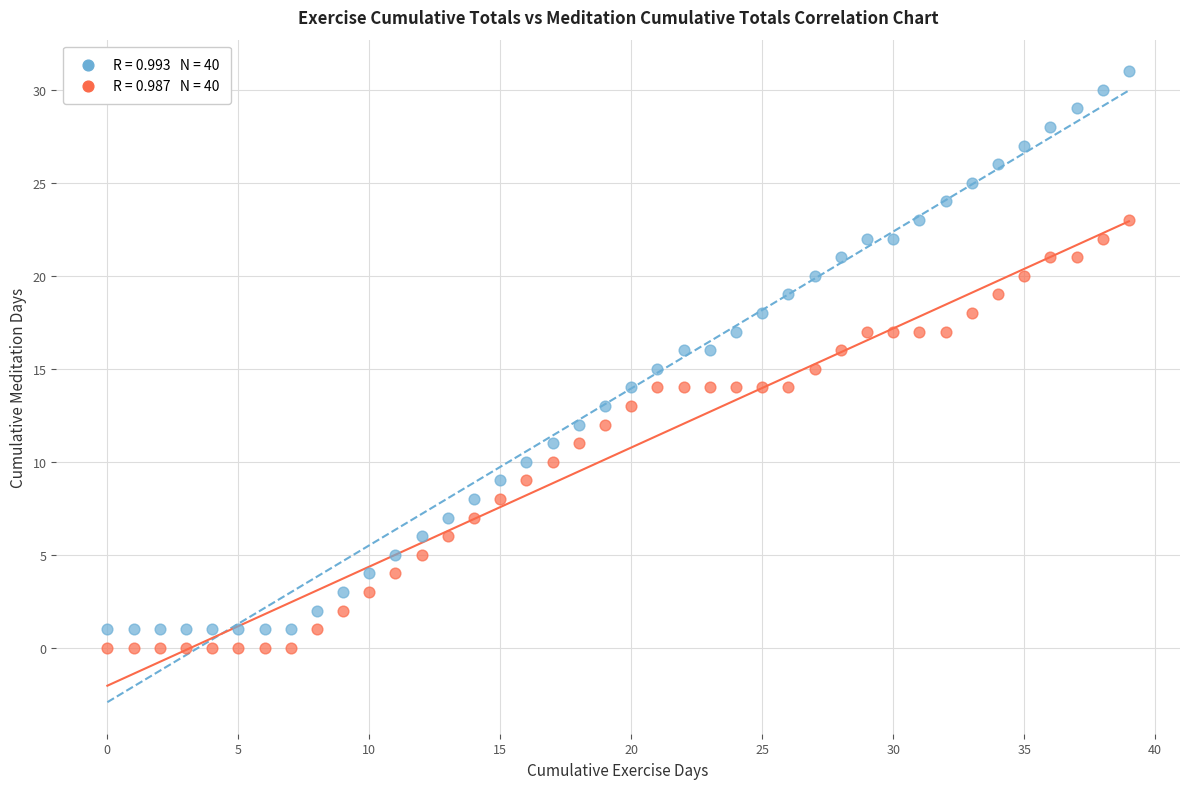

Across all data points, what is the range of Y values (max minus min)?

31